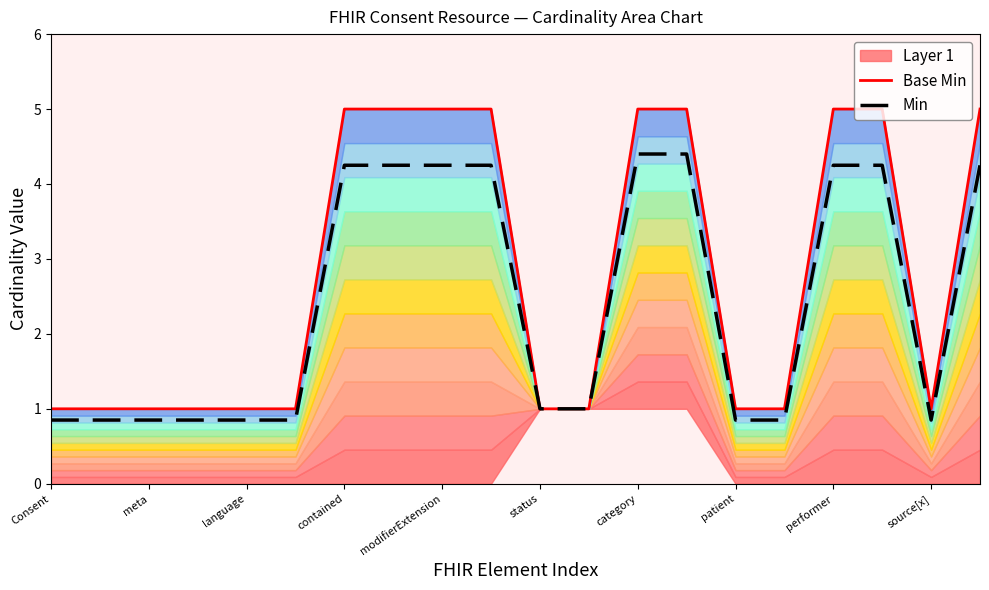

What is the average value of the Base Min series?

2.8